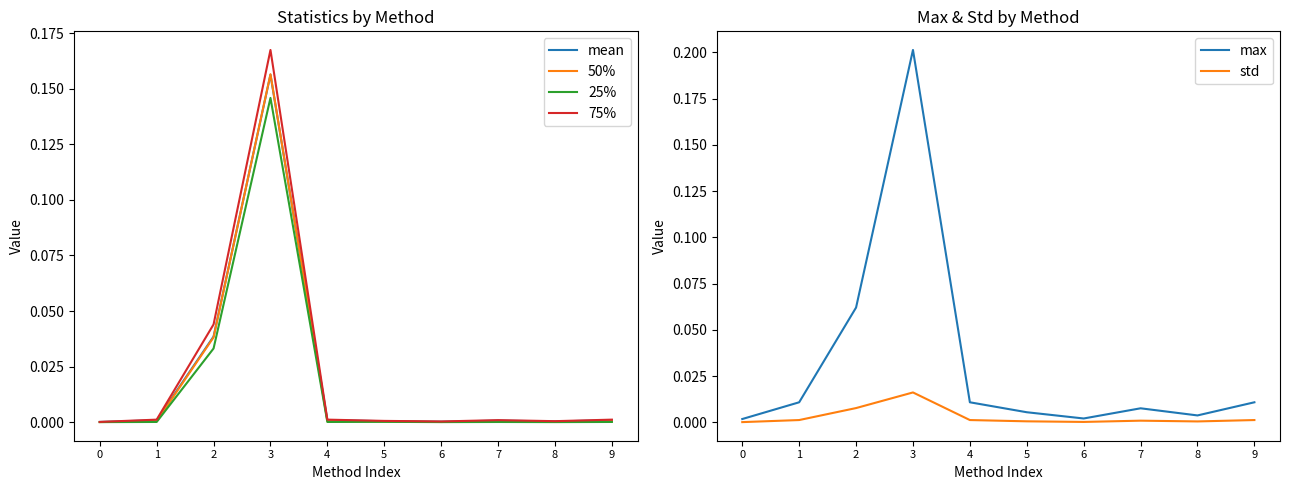

True or false: 75% and max intersect in this chart.

False